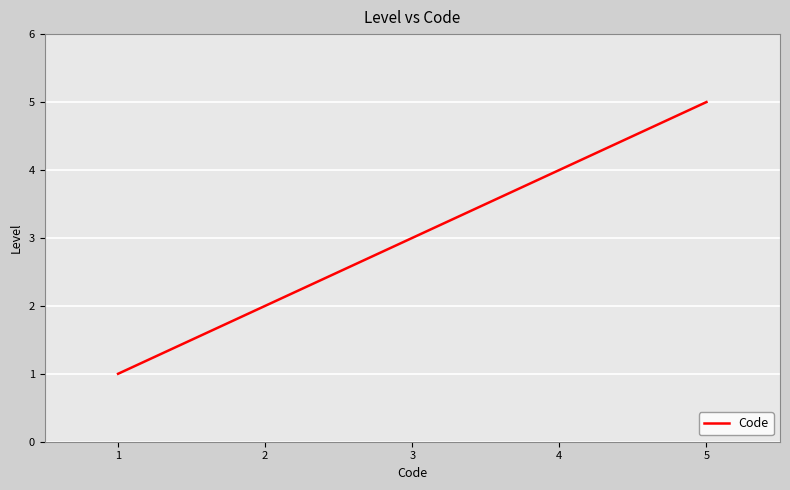

Which label corresponds to the largest value in the chart?

5